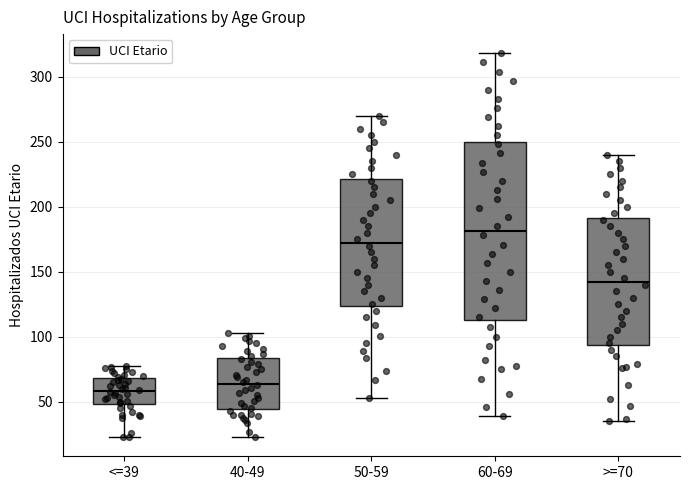

Where does the lower whisker of the box for 40-49 end on the y-axis? The values are not printed on the chart, so give them approximately, as read against the axis.

25